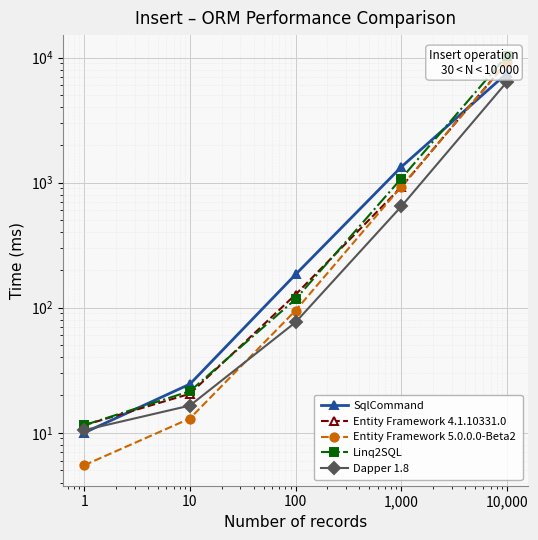

What is the value of the Entity Framework 4.1.10331.0 point at the 3rd from the left?

127.5